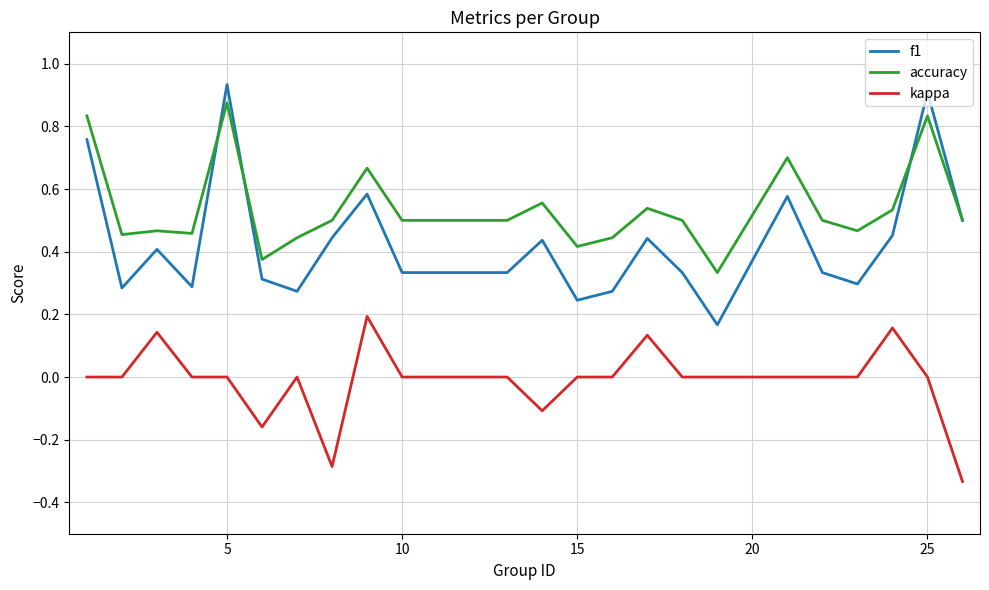

What are all the series names shown in the legend?

f1, accuracy, kappa